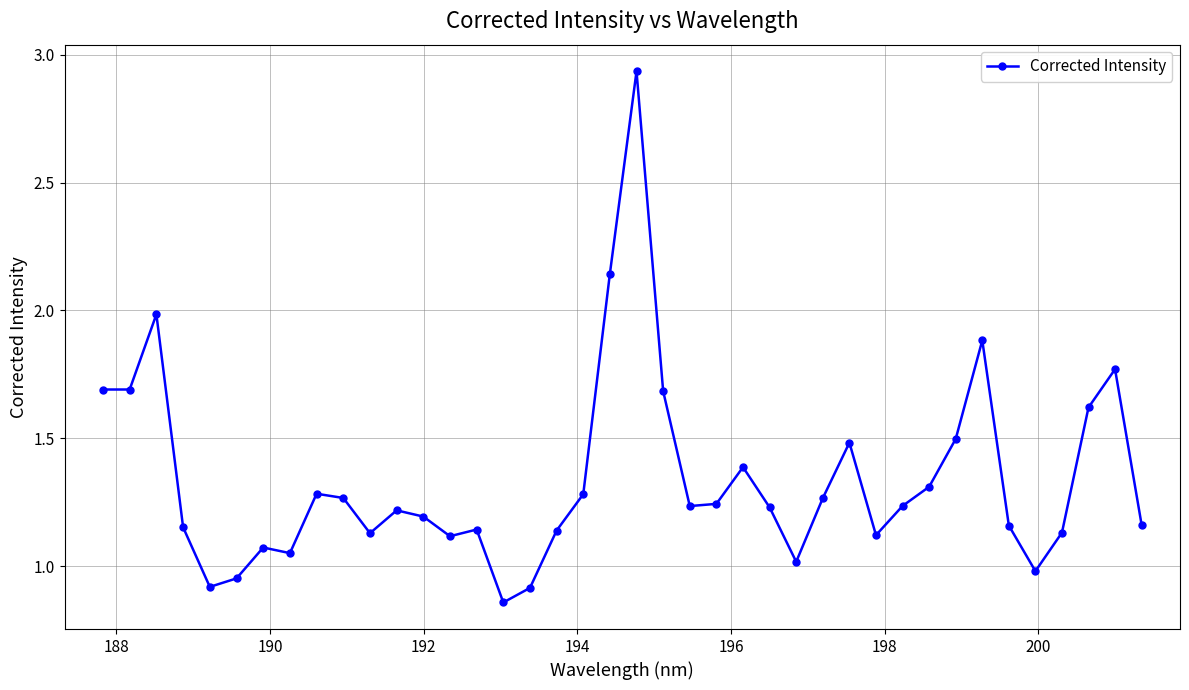

How many lines are shown in the chart?

1